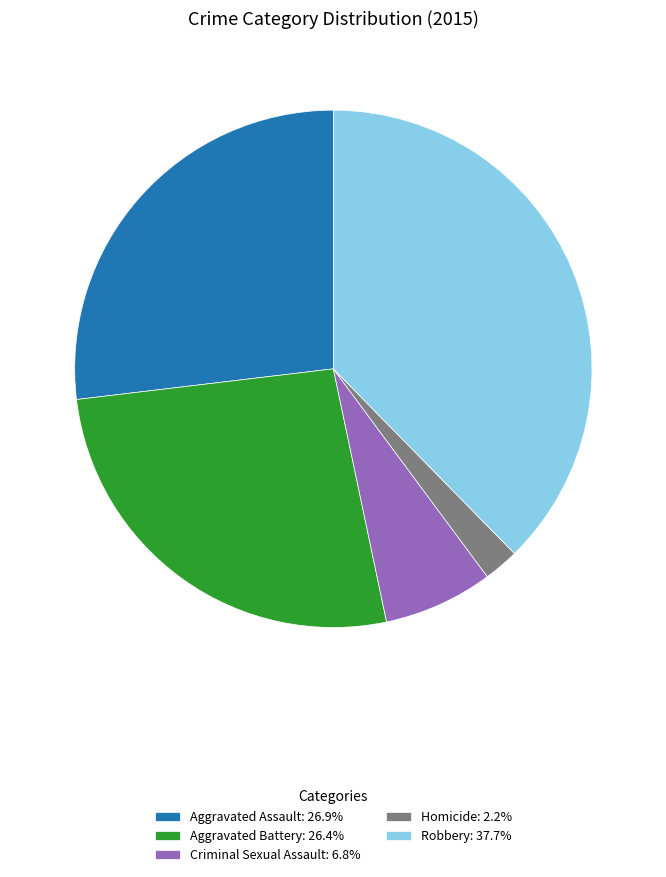

Is there a majority slice in this chart?

No